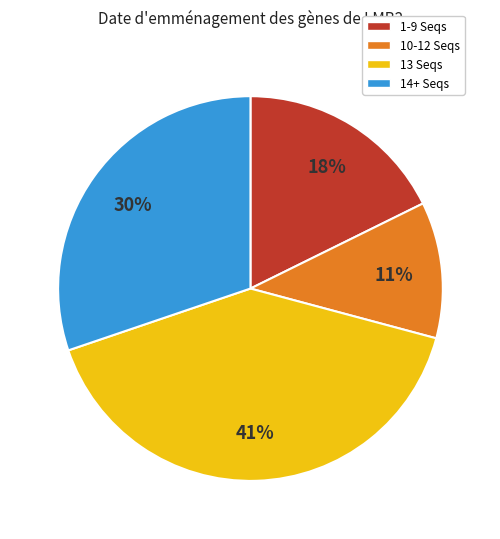

Is there a majority slice in this chart?

No